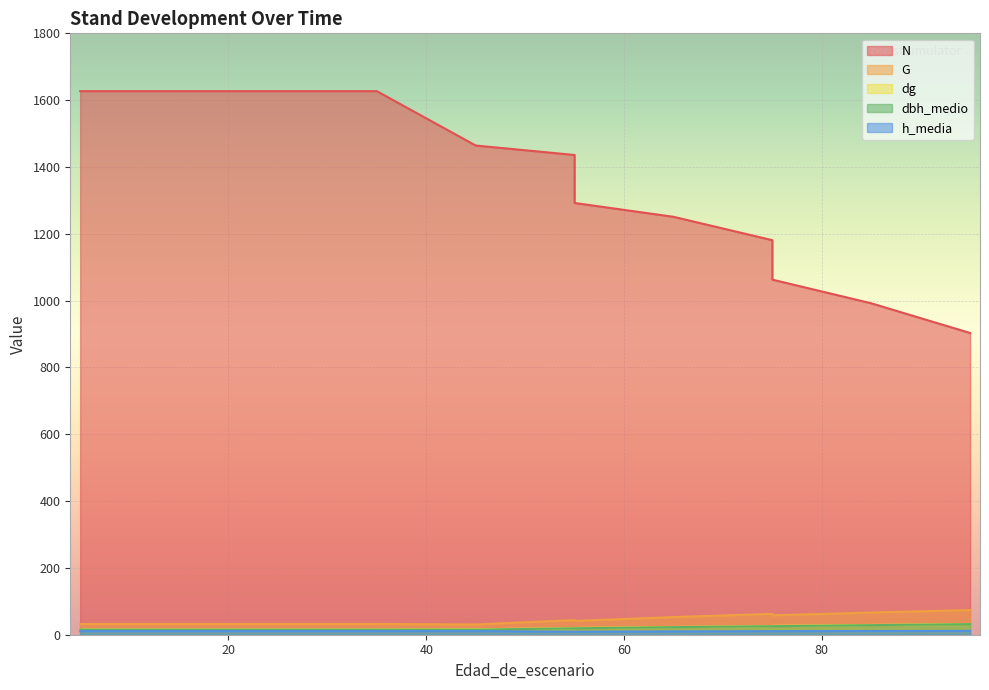

At how many categories does at least one series exceed 562?

14